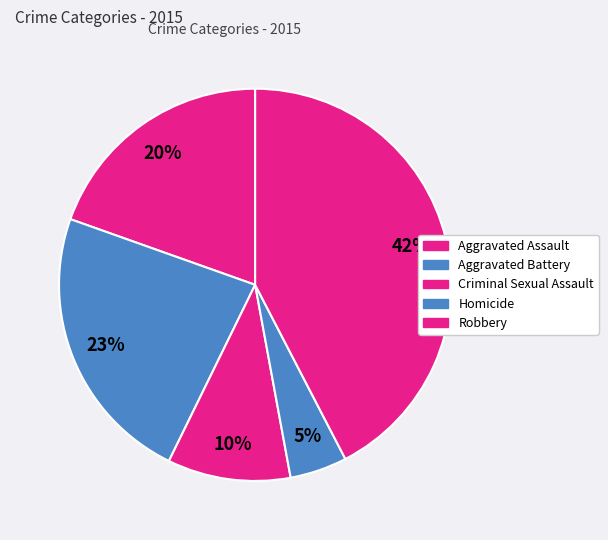

To the nearest percent, what is the difference between the largest and smallest slice percentages?

38%